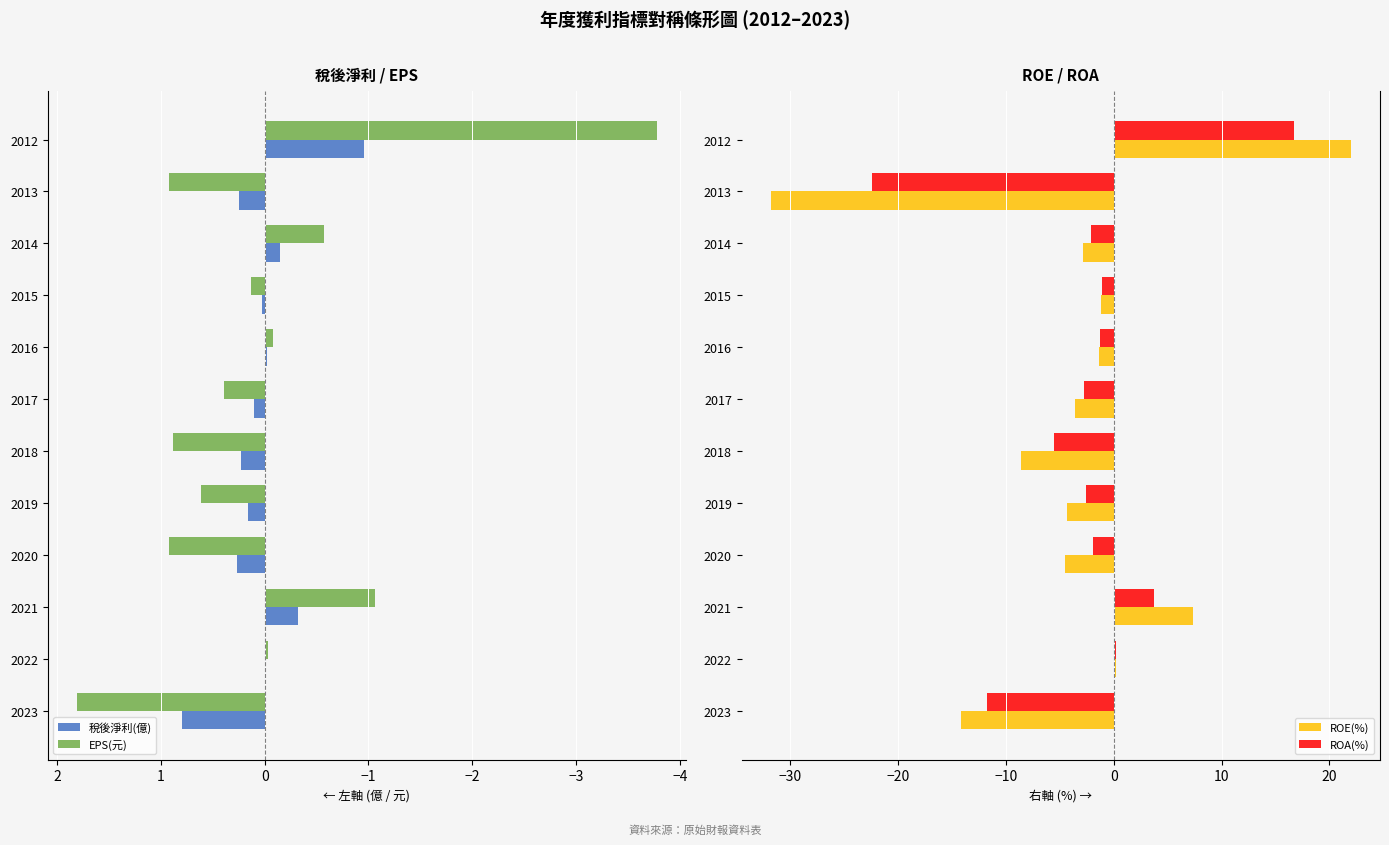

Are the bars grouped side by side (vs. stacked)?

Yes